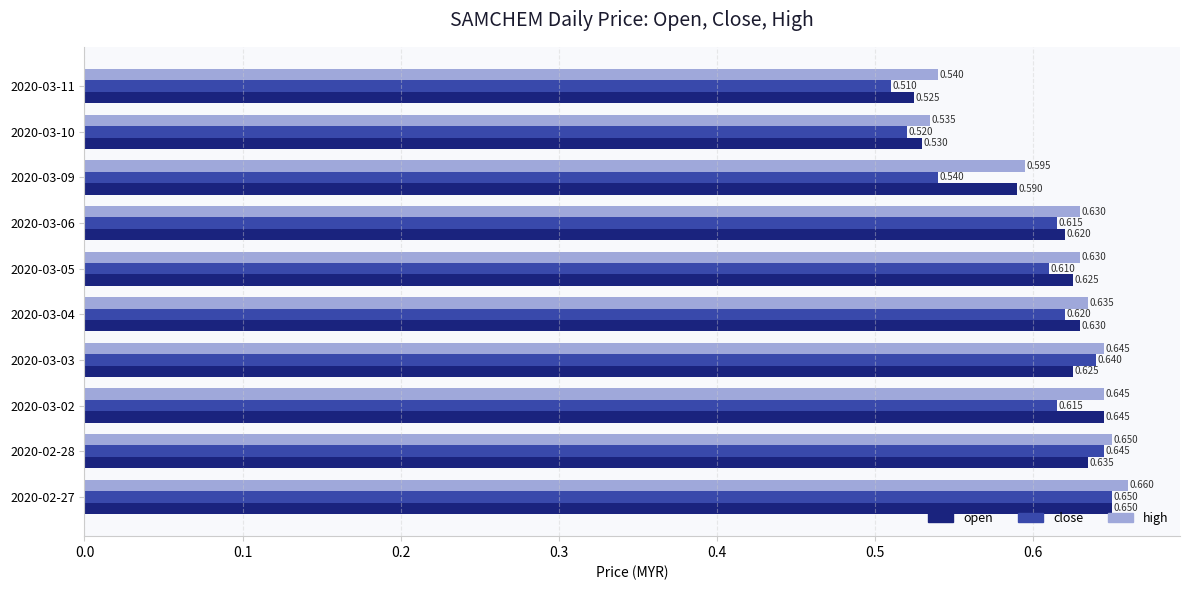

List the series in order of their overall mean, highest first.

high, open, close